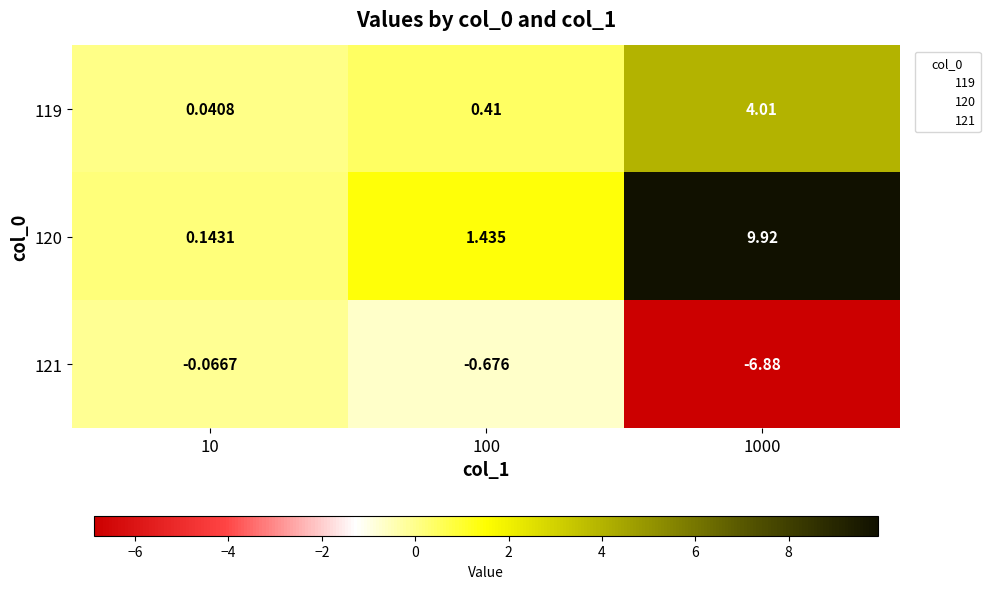

Is the value of 121 at 100 greater than the value of 119 at 10?

No